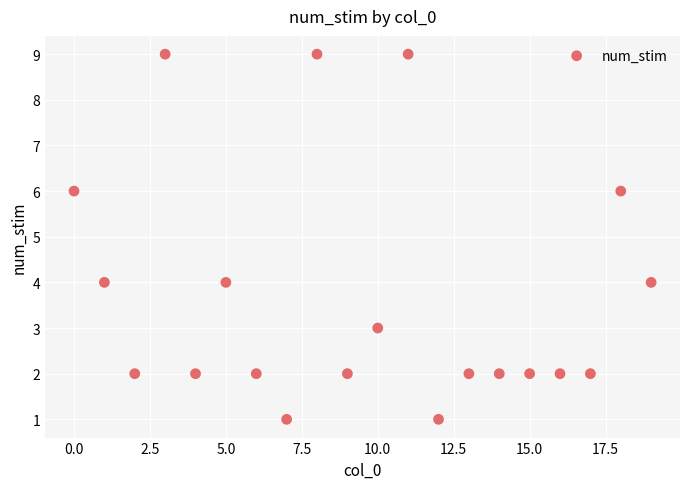

What is the range of Y values (max minus min)?

8